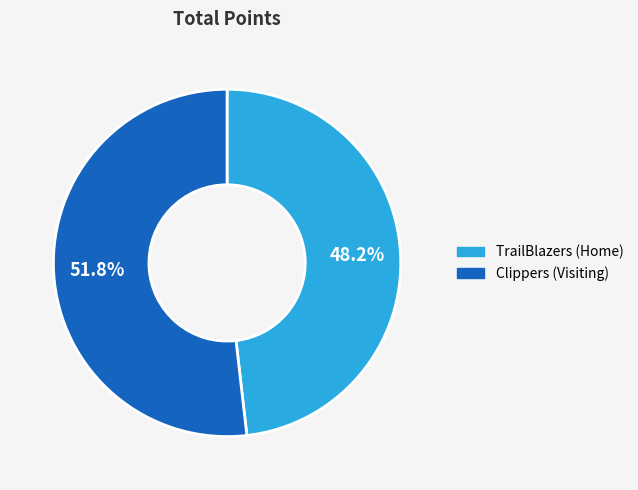

Rank the categories by value from lowest to highest.

TrailBlazers (Home), Clippers (Visiting)